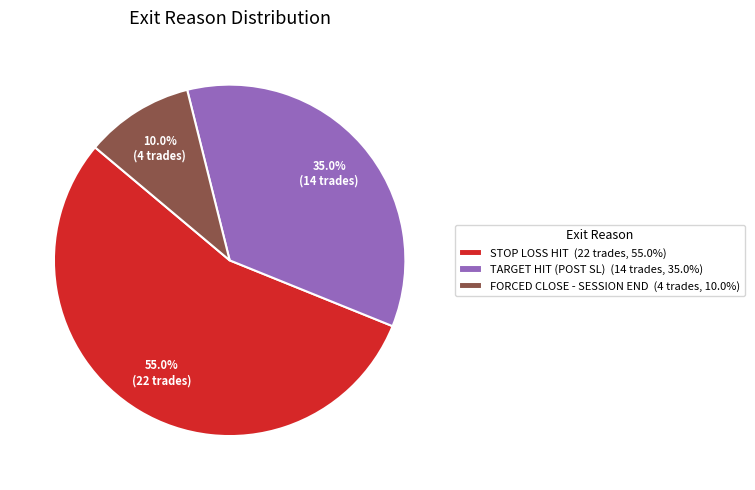

Does STOP LOSS HIT (22 trades, 55.0%) represent more than half of the total?

Yes